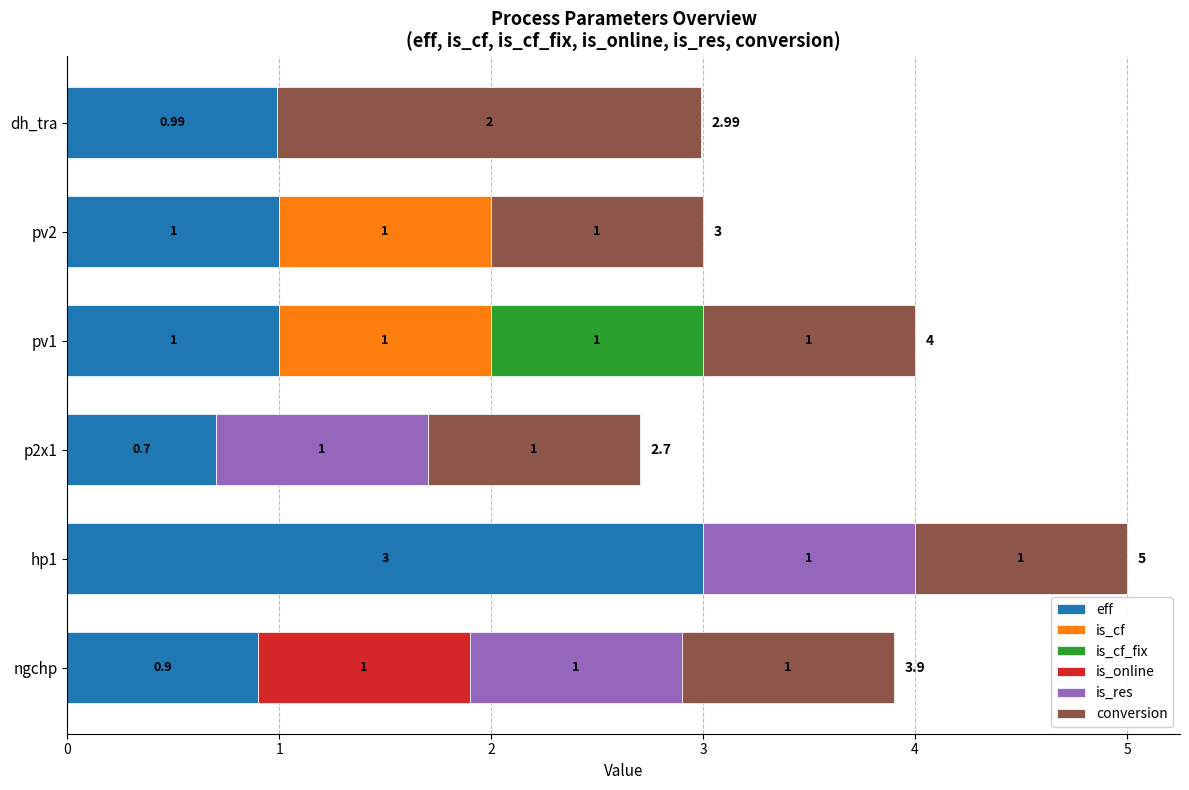

At which category is the sum across all series the highest?

hp1